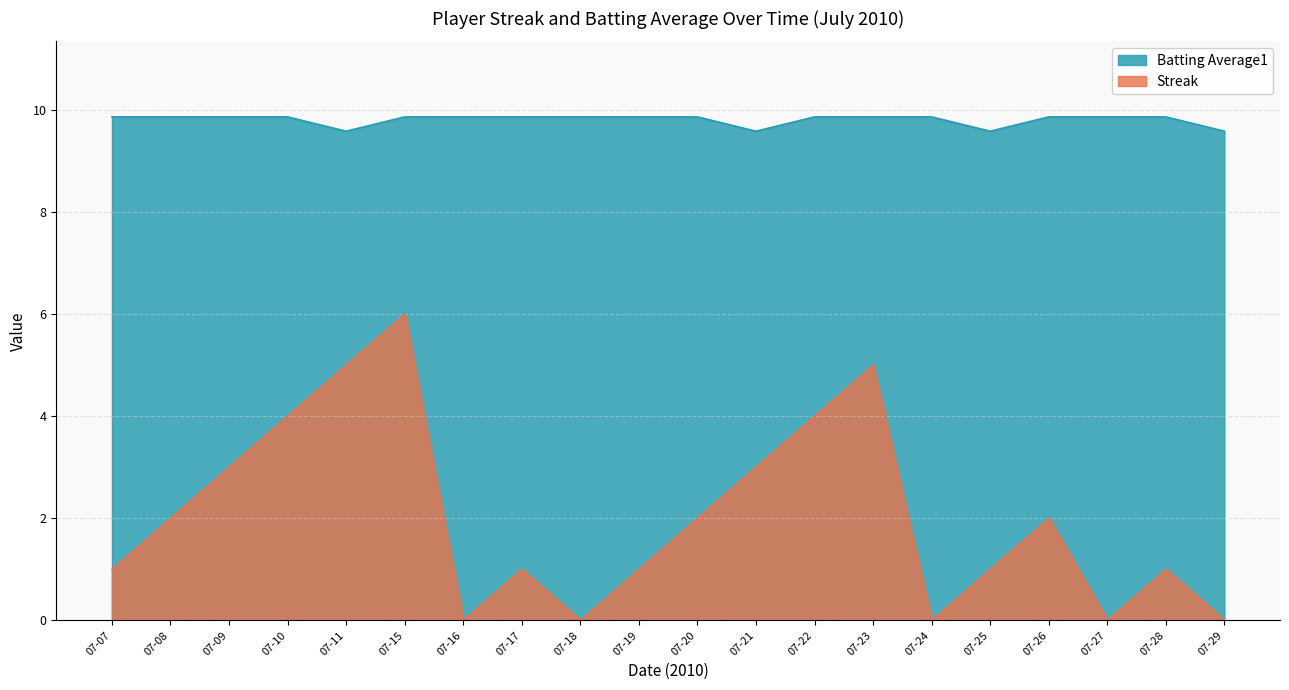

List the series in order of their overall mean, lowest first.

Streak, Batting Average1